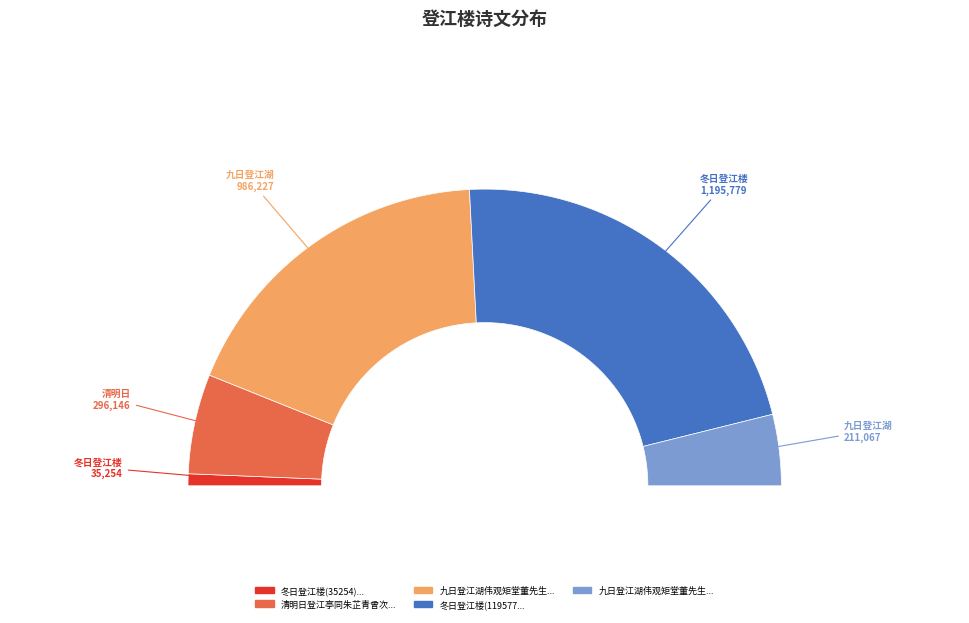

Combined, do 清明日登江亭同朱芷青曾次公(296146) and 九日登江湖伟观矩堂董先生时帅九江慰劳甚至(211067) account for over 50%?

No